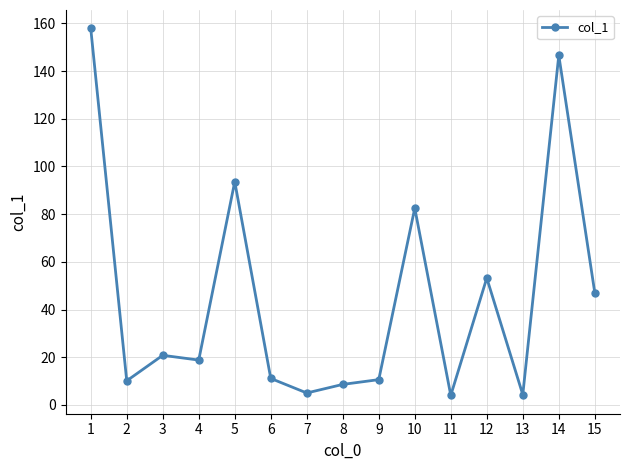

What is the smallest value displayed?

4.0